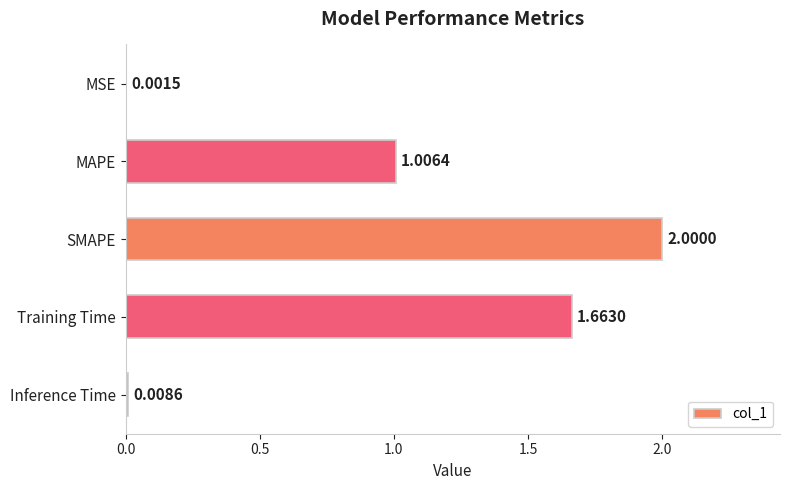

What is the change in value from MSE to SMAPE?

+2.0